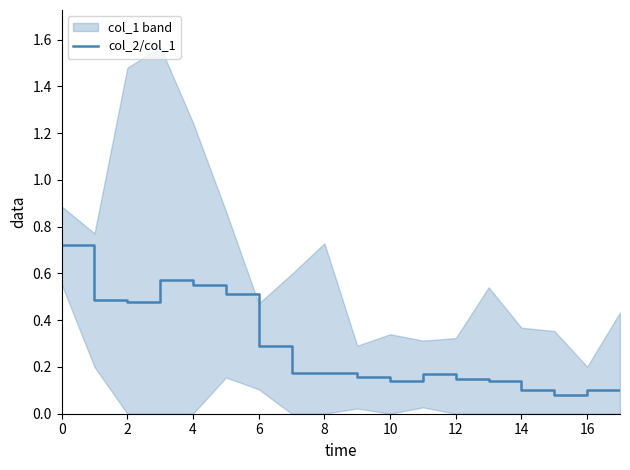

Is it true that col_2/col_1 equals 0.2 at 6?

False